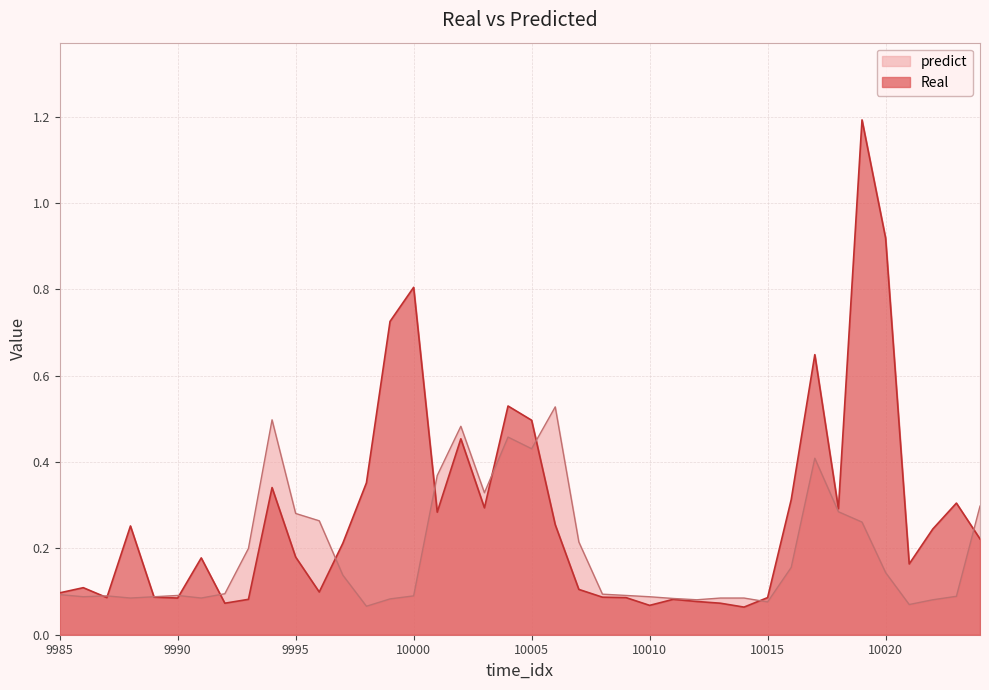

Between 10018 and 9999, which is larger?

9999